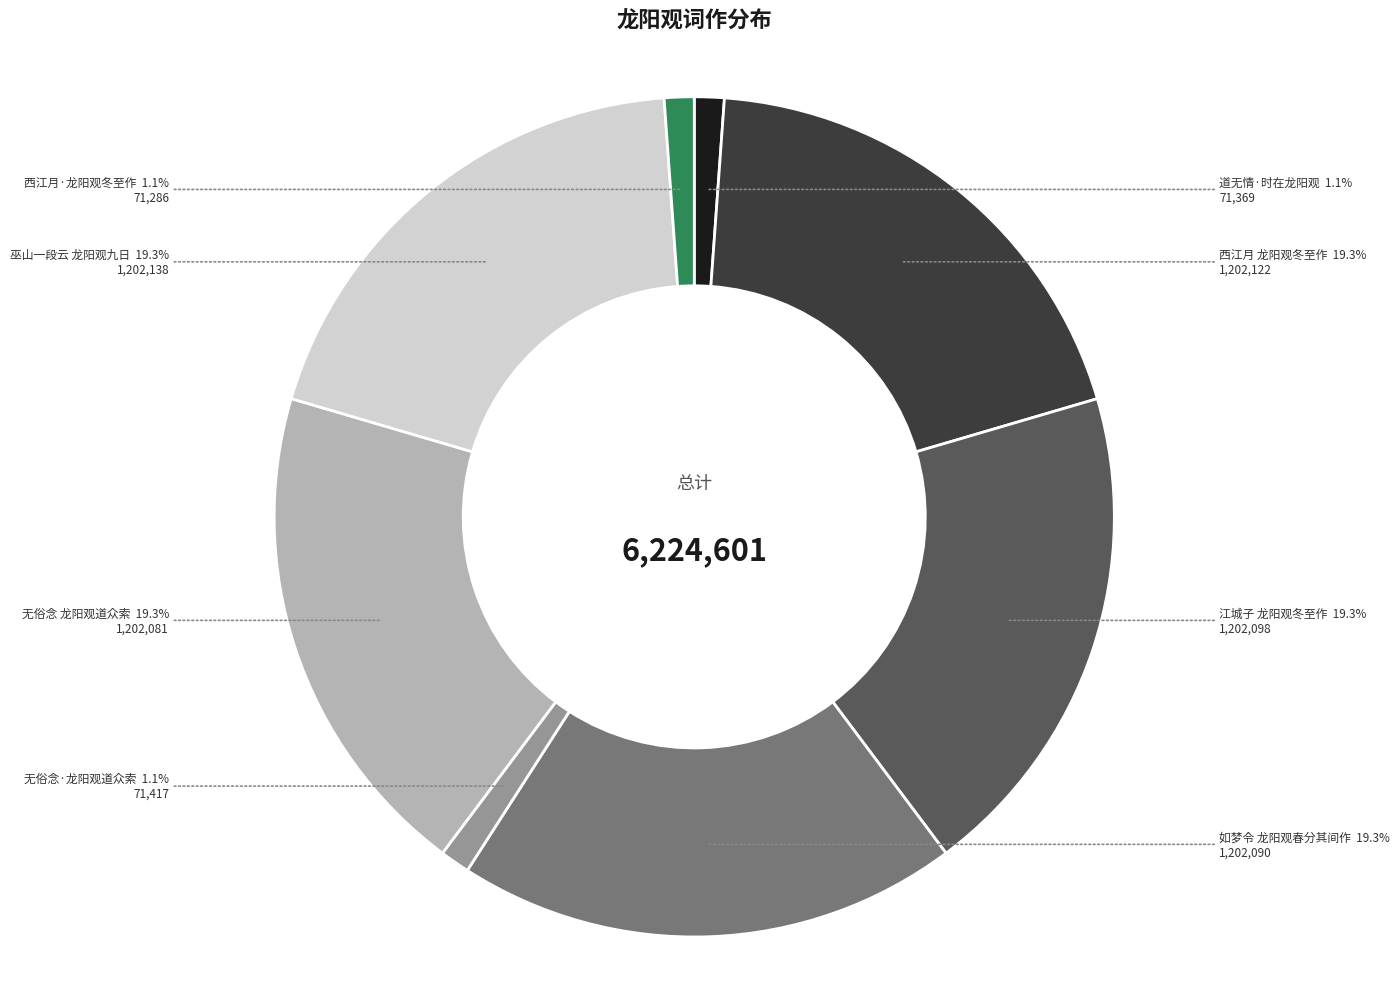

Combined, do 无俗念 龙阳观道众索 and 如梦令 龙阳观春分其间作 account for over 50%?

No